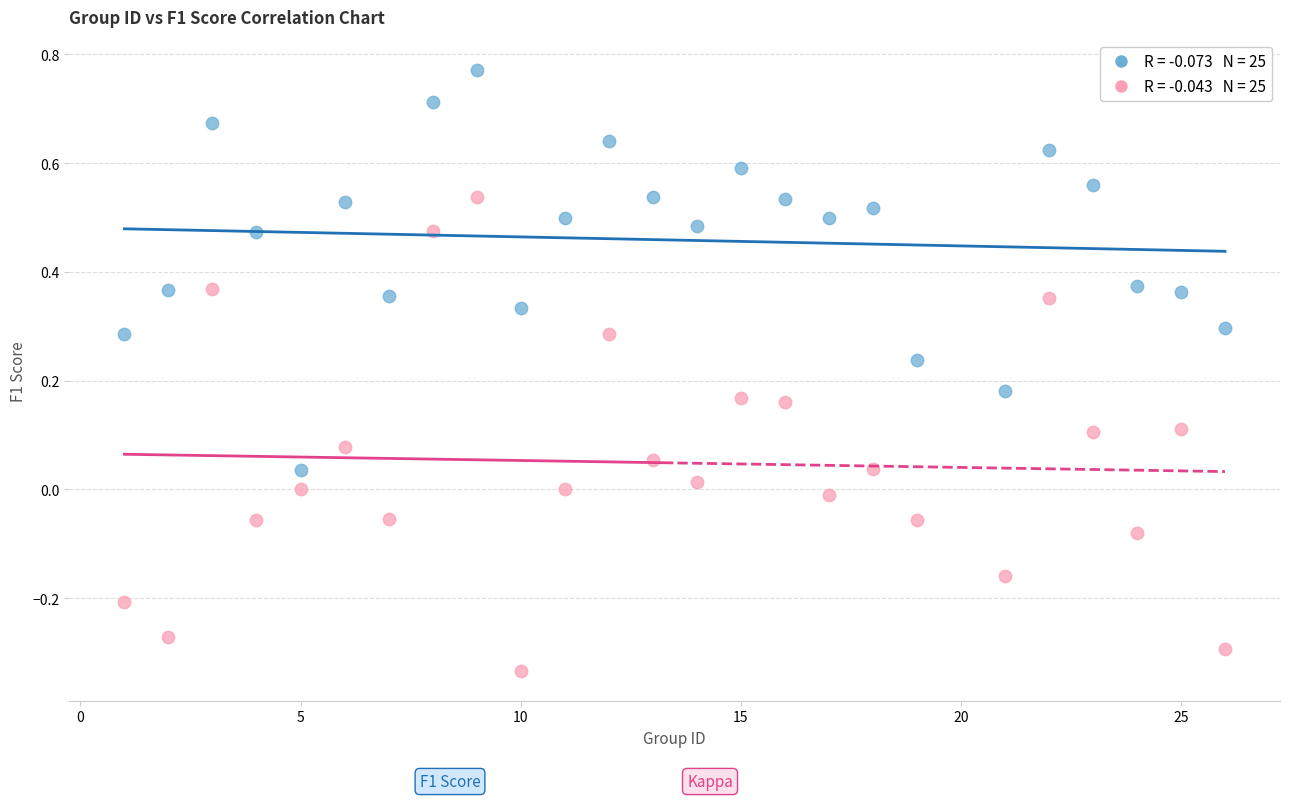

Across all data points, what is the range of Y values (max minus min)?

1.1